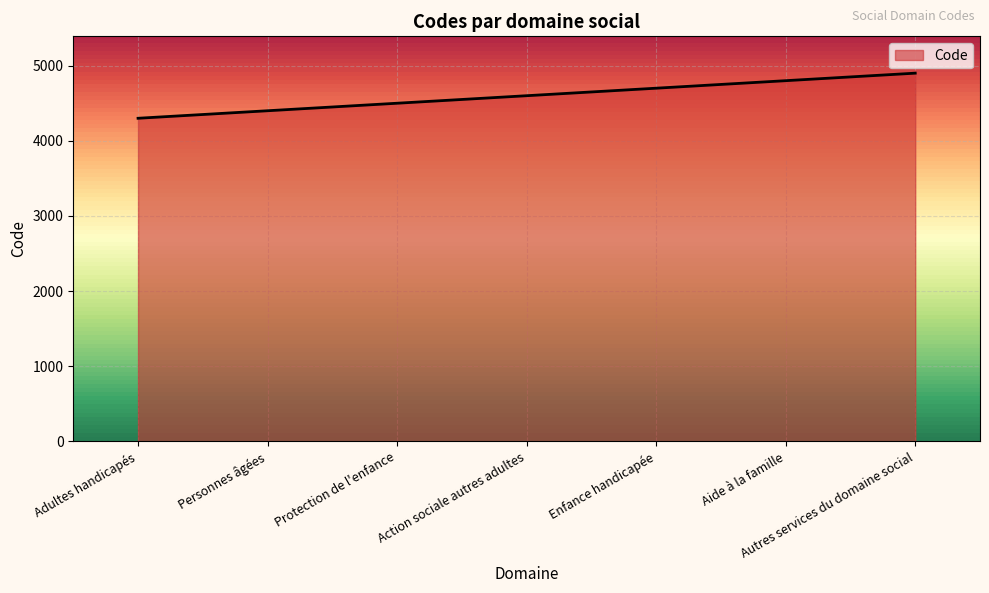

What position from the right is Adultes handicapés?

7